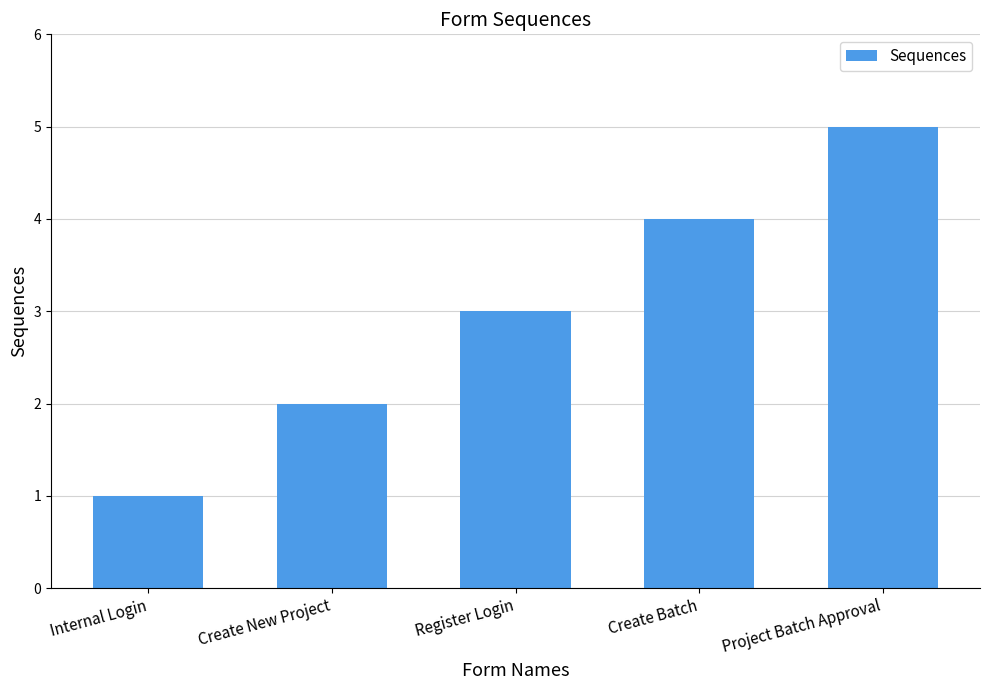

What is the greatest value displayed?

5